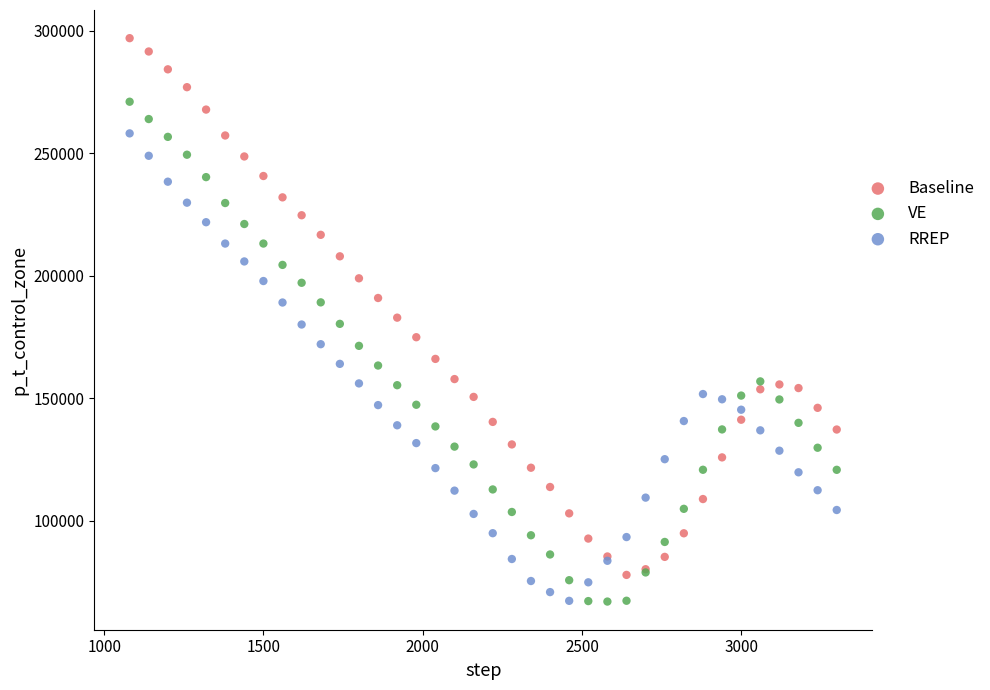

Which series has the widest spread of Y values?

Baseline